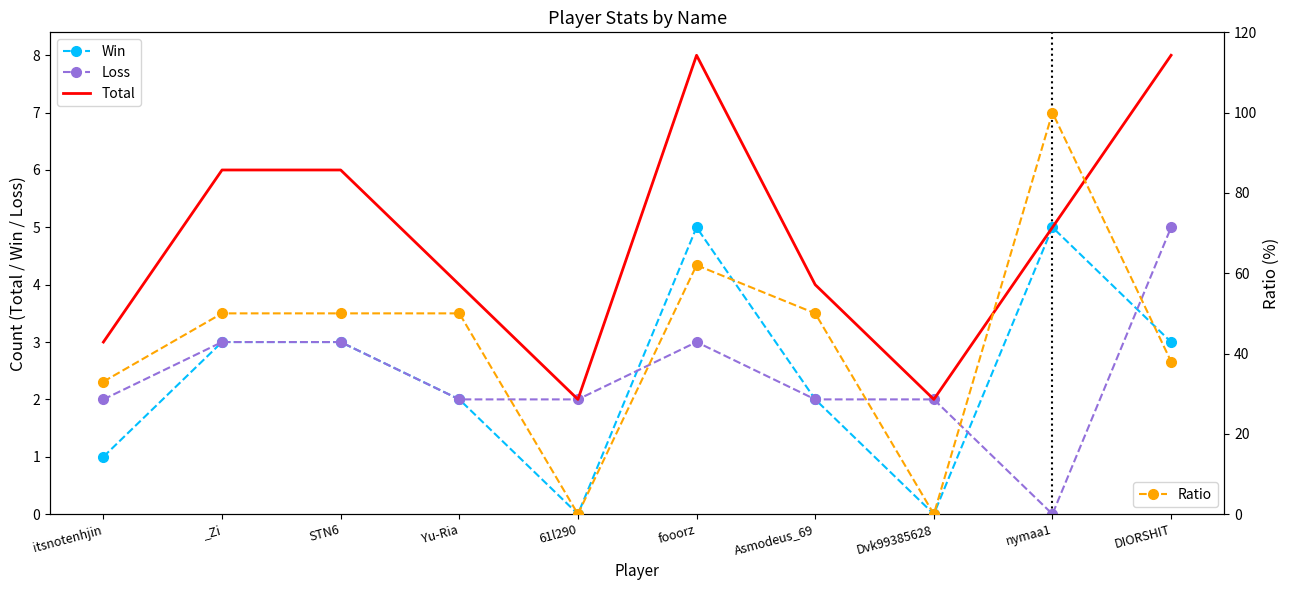

Is it true that Win equals 3 at DIORSHIT?

True